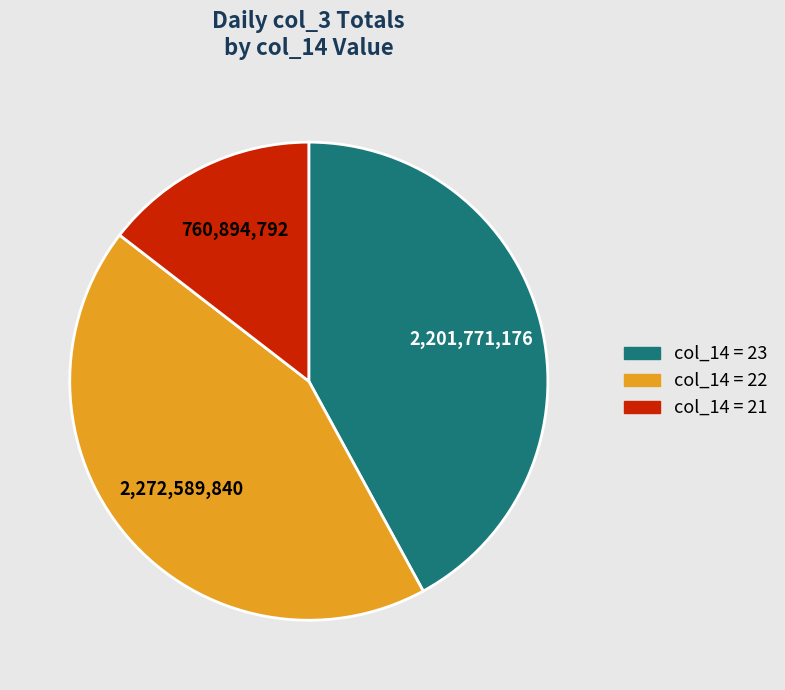

Does any single category account for the majority?

No